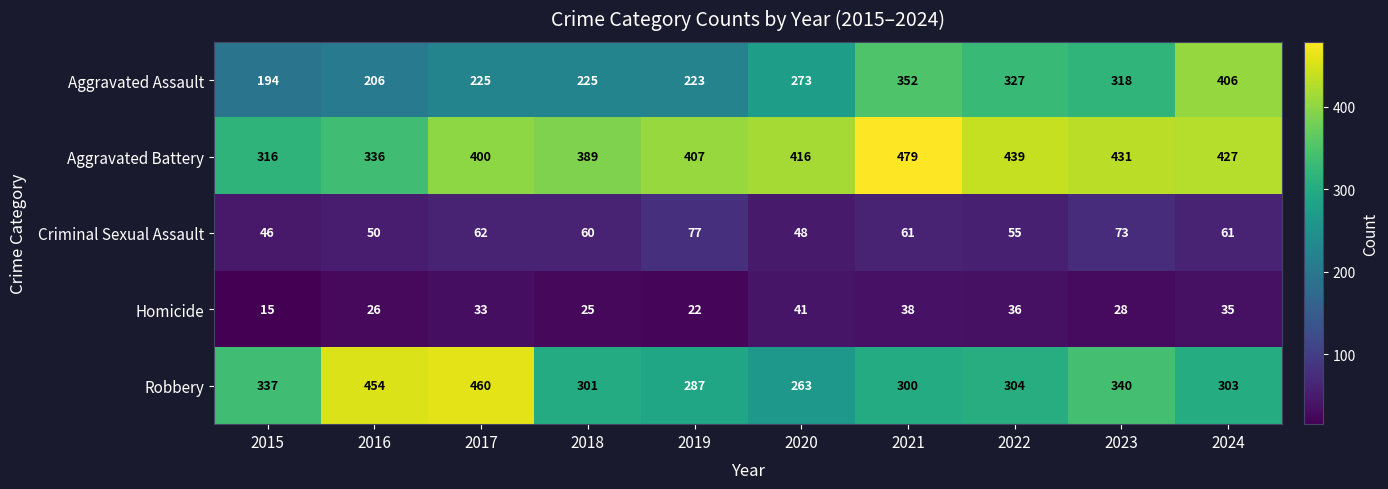

Count the number of data series in this chart.

5